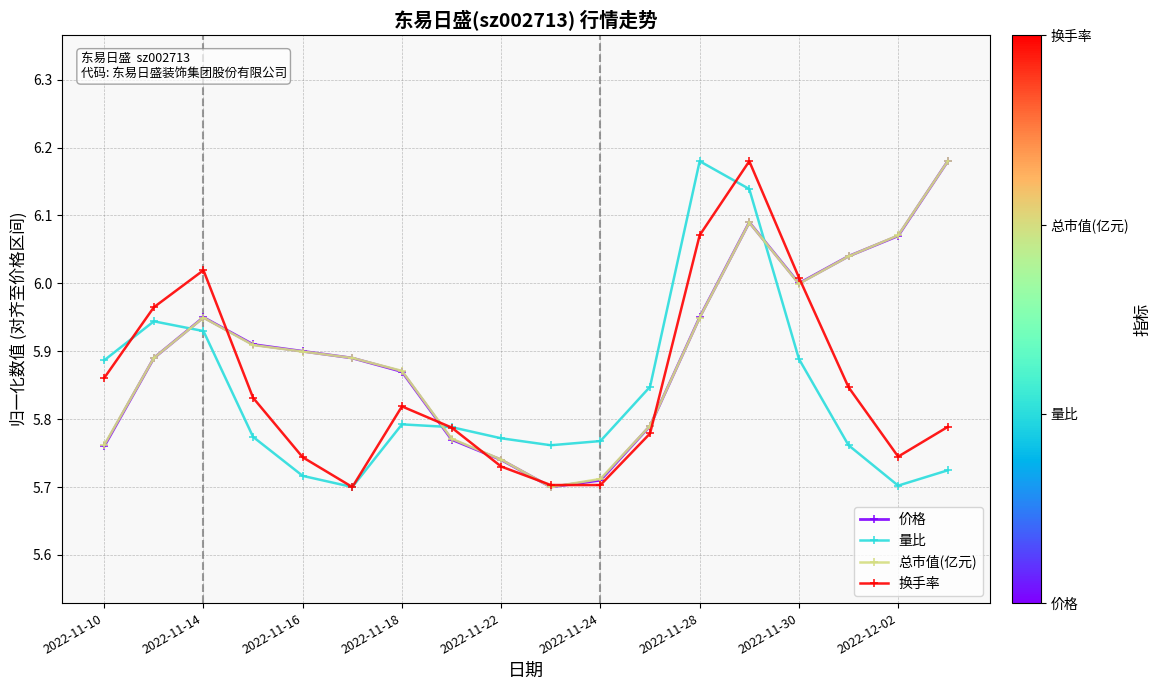

What is the difference between the second highest and minimum values in the 量比 series?

0.4